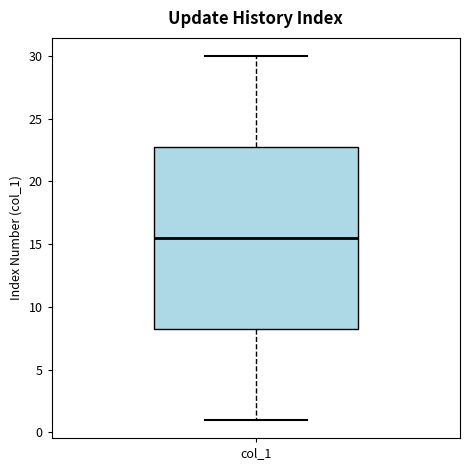

Read this box plot against the y-axis: the position of the median line, the range covered by the box, and the ends of both whiskers. The values are not printed on the chart, so give them approximately, as read against the axis.

median 15.5, box 8.5 to 23.0, whiskers 1.0 to 30.0